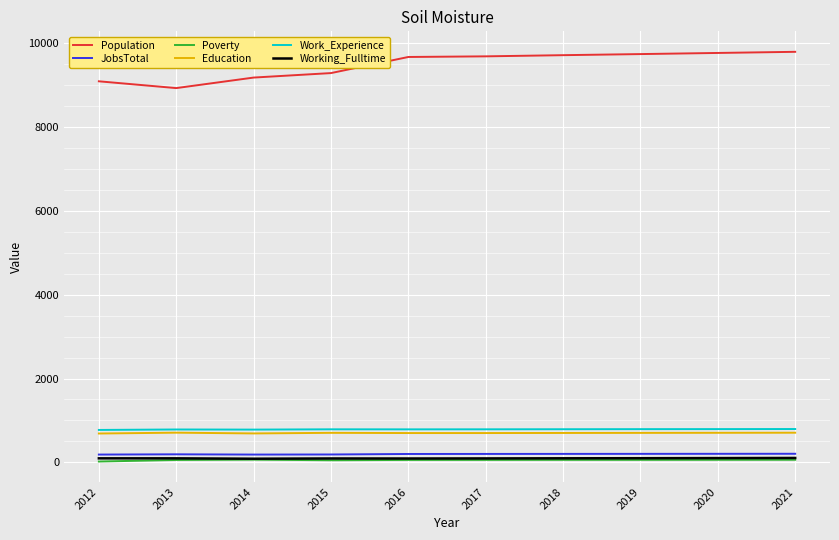

What is the minimum value for Education?

689